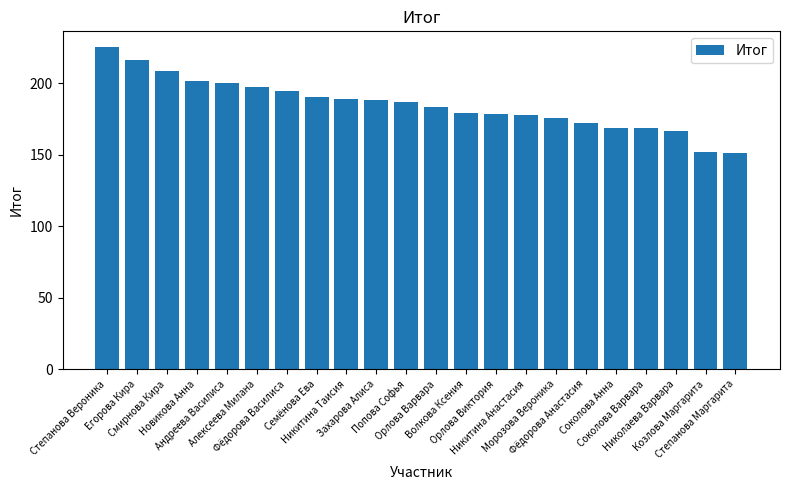

What is the value of the 19th bar from the left?

168.7